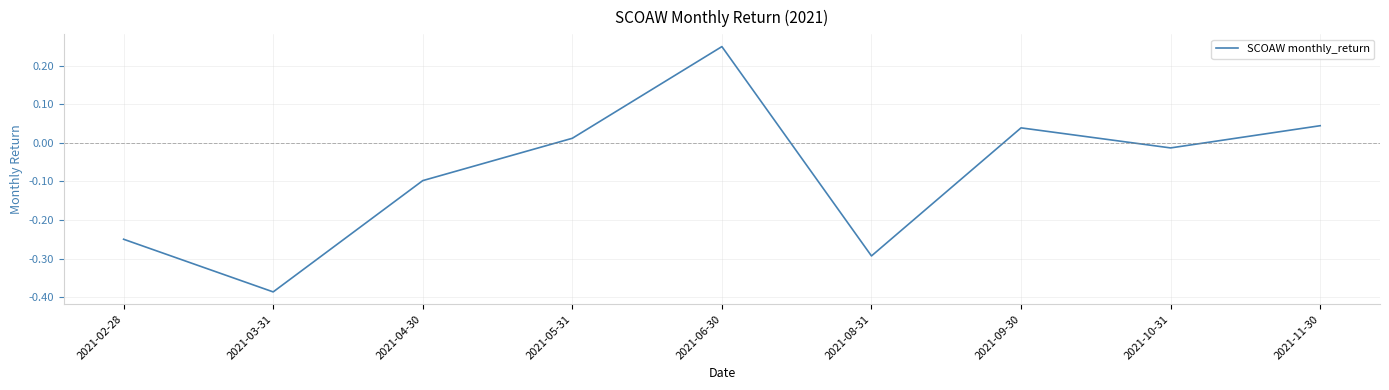

Which label corresponds to the smallest value in the chart?

2021-03-31